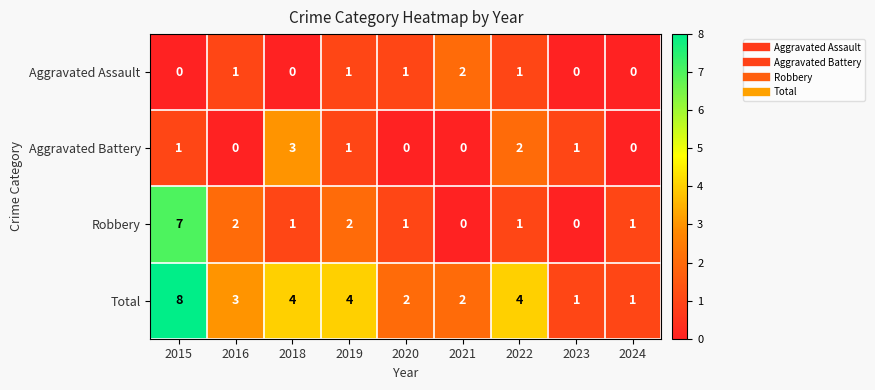

How many categories are shown in the chart?

9